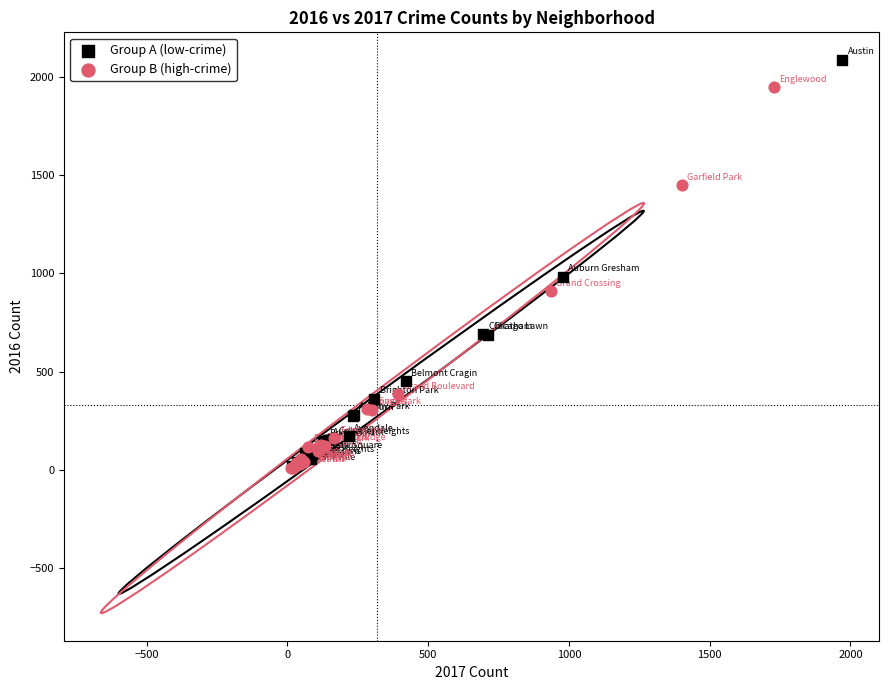

Which series reaches the maximum Y coordinate?

Group A (low-crime)